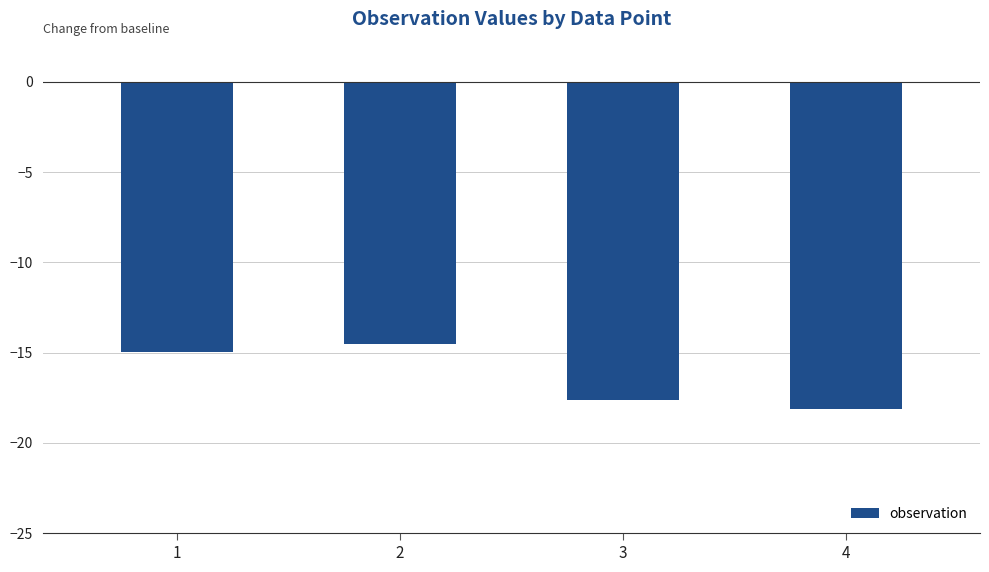

What is the difference between the maximum and minimum values?

3.6